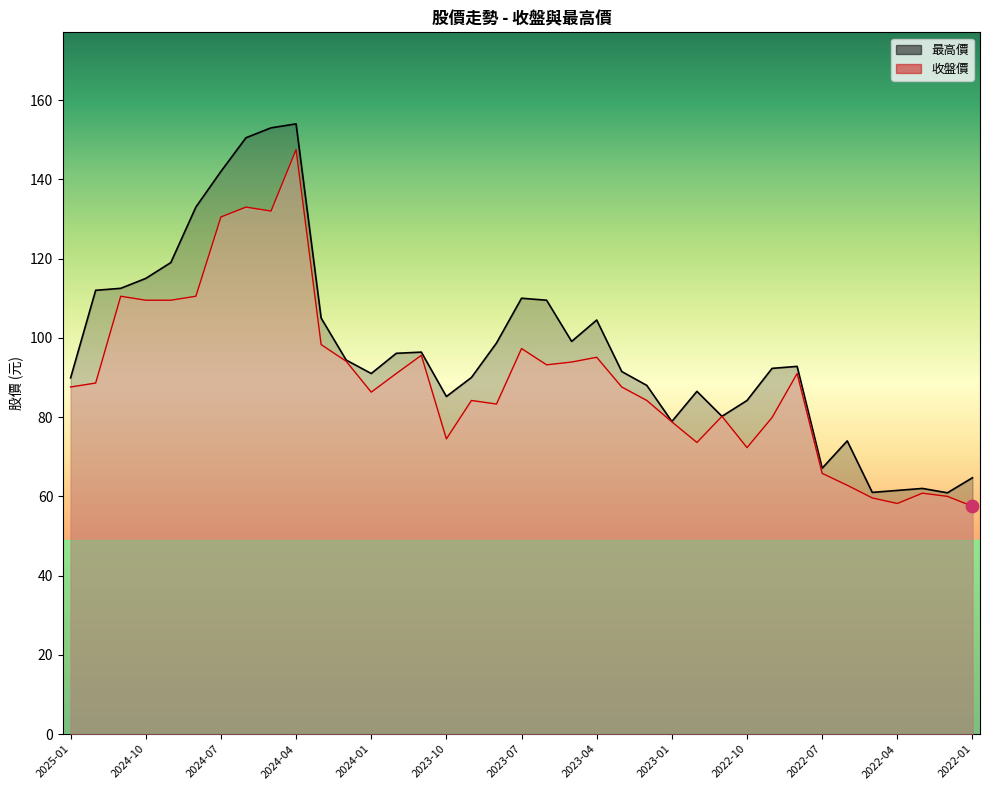

At how many categories does at least one series exceed 139?

4